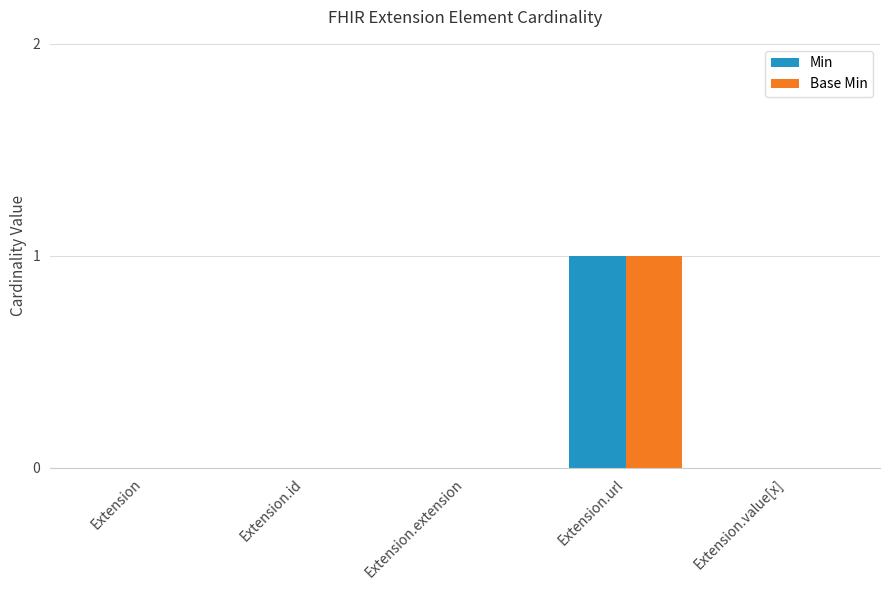

Does the chart contain stacked bars?

No